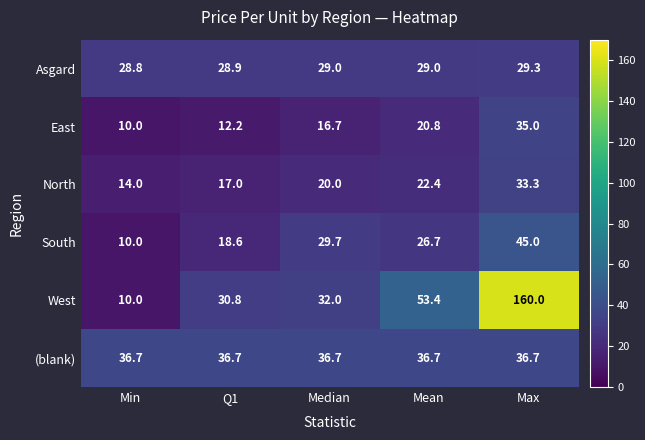

What is the sum of all Asgard values?

145.0